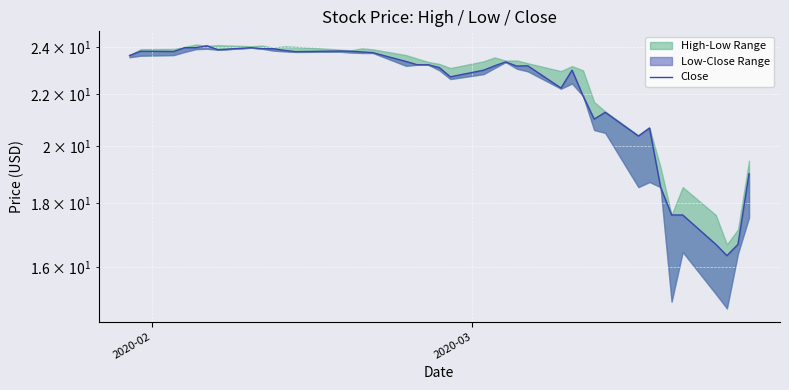

How many lines are shown in the chart?

1